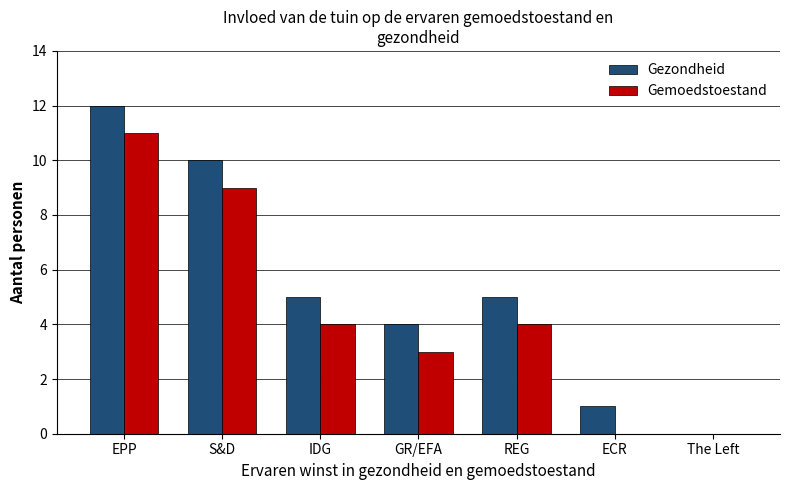

Is it true that Gemoedstoestand equals 3 at GR/EFA?

True